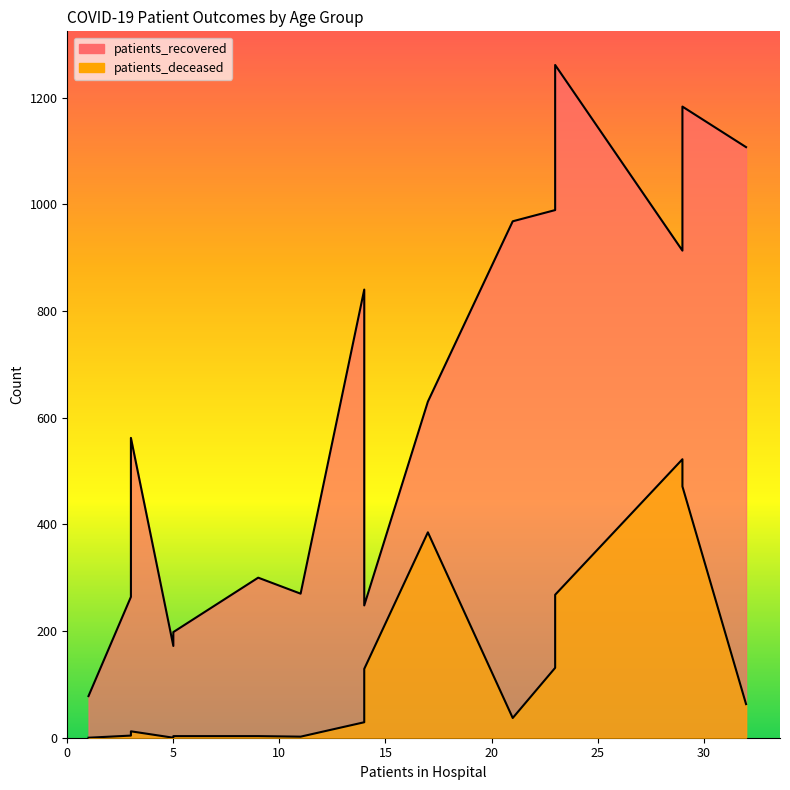

How many data points in patients_recovered are less than 630?

8